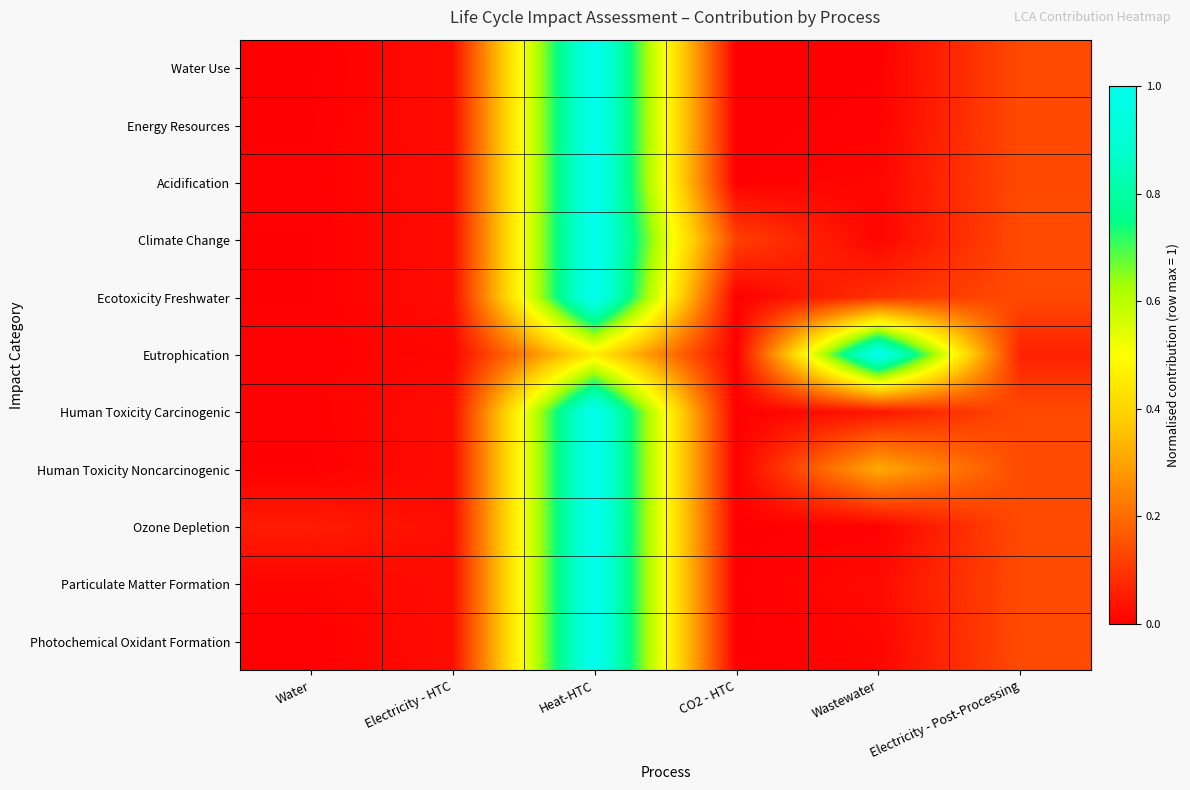

Reading right to left, what are all the values shown in this chart?

Water Use: Electricity - Post-Processing=0.1	Wastewater=0.0	CO2 - HTC=0.0	Heat-HTC=1.0	Electricity - HTC=0.0	Water=0.0
Energy Resources: Electricity - Post-Processing=0.1	Wastewater=0.0	CO2 - HTC=0.0	Heat-HTC=1.0	Electricity - HTC=0.0	Water=0.0
Acidification: Electricity - Post-Processing=0.1	Wastewater=0.0	CO2 - HTC=0.0	Heat-HTC=1.0	Electricity - HTC=0.0	Water=0.0
Climate Change: Electricity - Post-Processing=0.1	Wastewater=0.0	CO2 - HTC=0.1	Heat-HTC=1.0	Electricity - HTC=0.0	Water=0.0
Ecotoxicity Freshwater: Electricity - Post-Processing=0.1	Wastewater=0.1	CO2 - HTC=0.0	Heat-HTC=1.0	Electricity - HTC=0.0	Water=0.0
Eutrophication: Electricity - Post-Processing=0.1	Wastewater=1.0	CO2 - HTC=0.0	Heat-HTC=0.5	Electricity - HTC=0.0	Water=0.0
Human Toxicity Carcinogenic: Electricity - Post-Processing=0.1	Wastewater=0.0	CO2 - HTC=0.0	Heat-HTC=1.0	Electricity - HTC=0.0	Water=0.0
Human Toxicity Noncarcinogenic: Electricity - Post-Processing=0.1	Wastewater=0.3	CO2 - HTC=0.0	Heat-HTC=1.0	Electricity - HTC=0.0	Water=0.0
Ozone Depletion: Electricity - Post-Processing=0.1	Wastewater=0.0	CO2 - HTC=0.0	Heat-HTC=1.0	Electricity - HTC=0.0	Water=0.1
Particulate Matter Formation: Electricity - Post-Processing=0.1	Wastewater=0.0	CO2 - HTC=0.0	Heat-HTC=1.0	Electricity - HTC=0.0	Water=0.0
Photochemical Oxidant Formation: Electricity - Post-Processing=0.1	Wastewater=0.0	CO2 - HTC=0.0	Heat-HTC=1.0	Electricity - HTC=0.0	Water=0.0